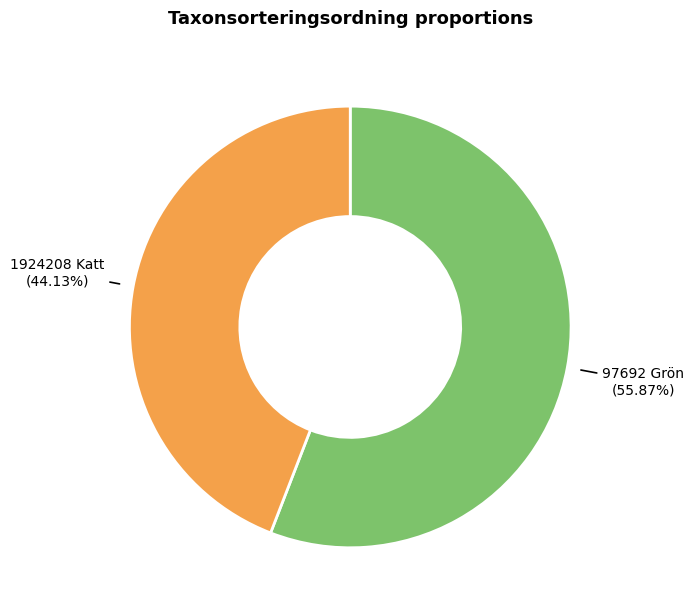

Is there a majority slice in this chart?

Yes